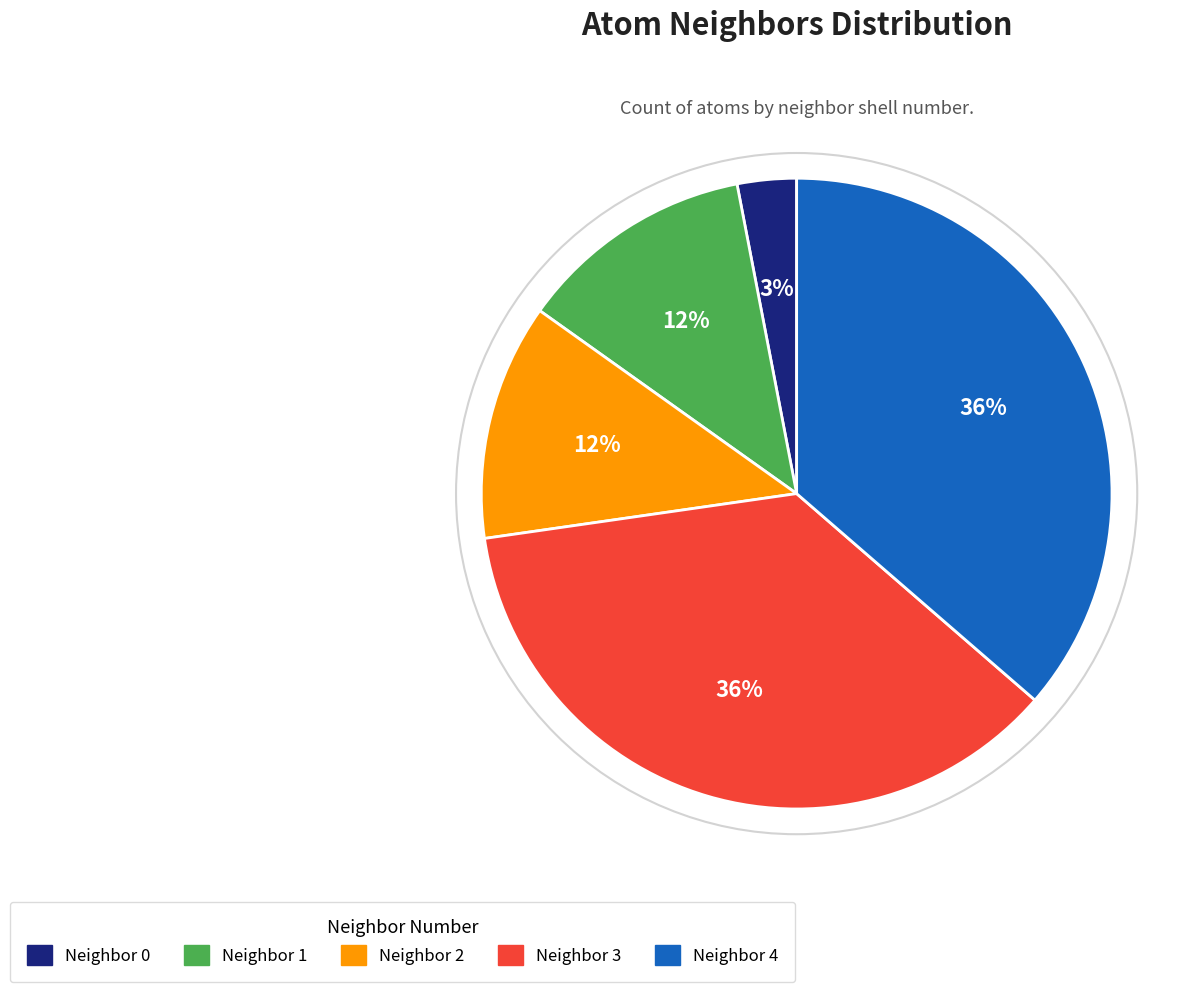

To the nearest percent, what portion does Neighbor 1 represent?

12%